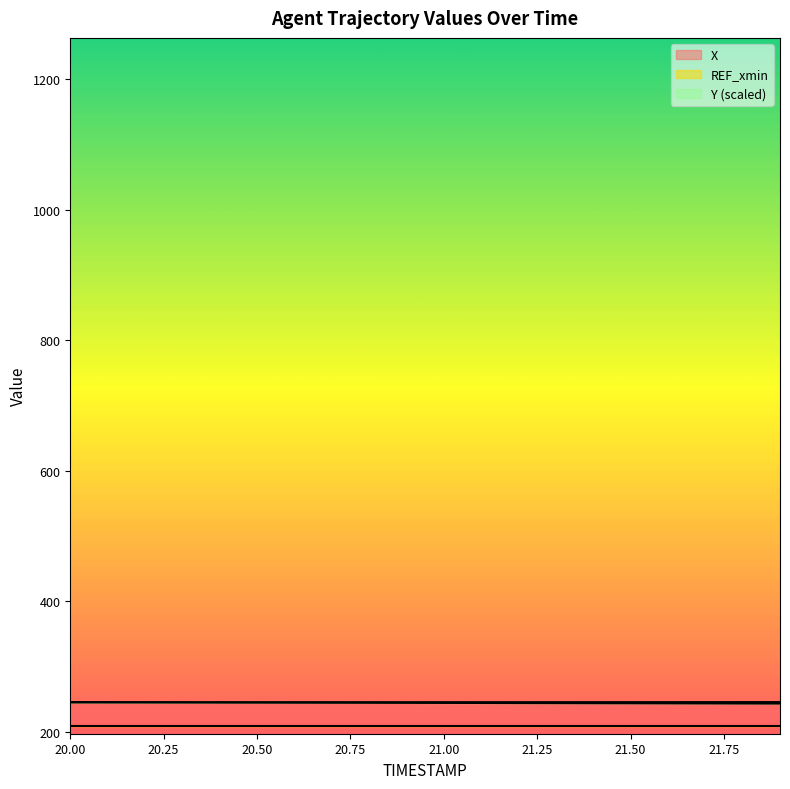

What is the sum of the Y values at 20.5 and 21.2?

488.9